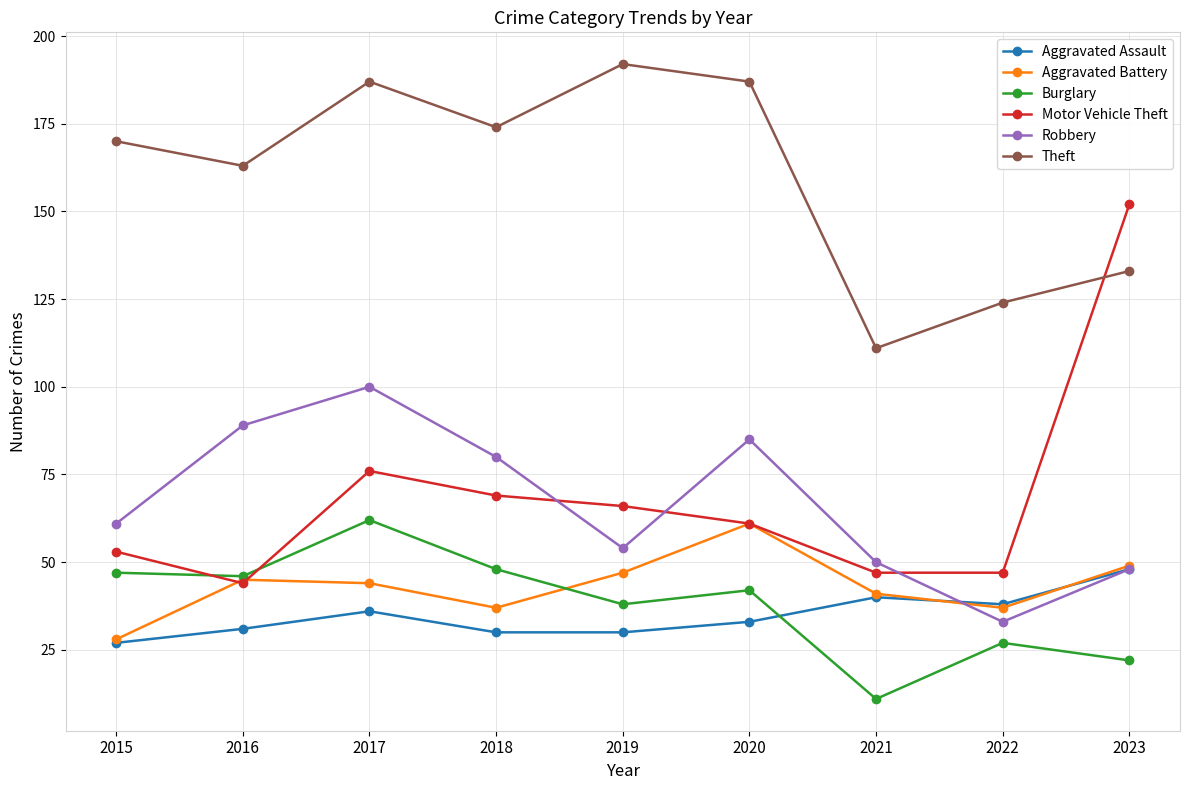

Which series has the widest spread of values?

Motor Vehicle Theft